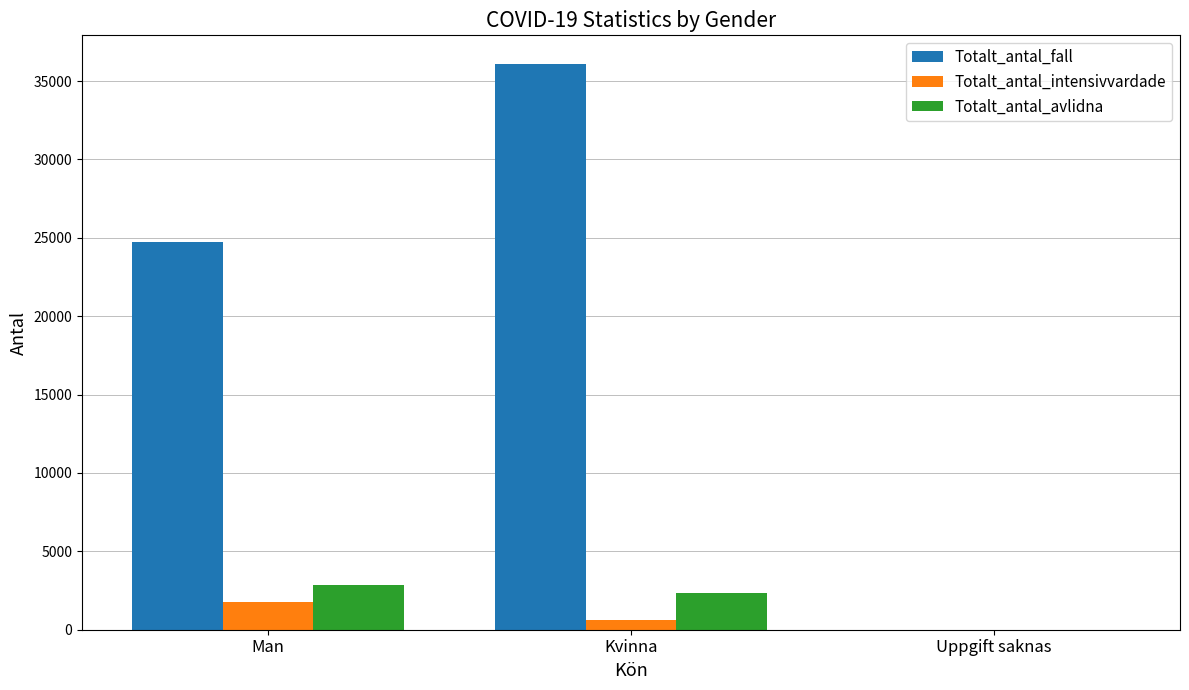

At which label does Totalt_antal_intensivvardade first exceed 623?

Man